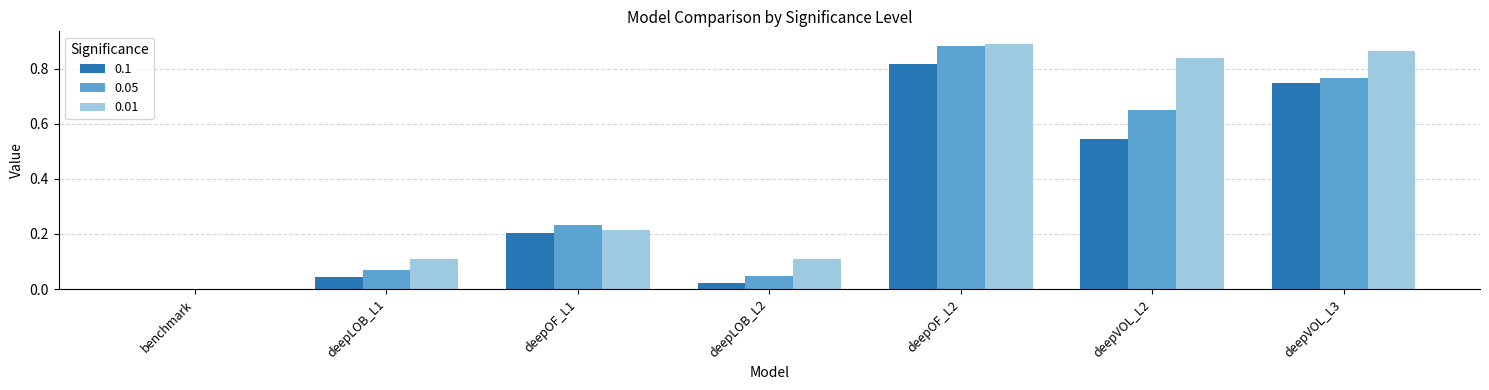

Is the value of 0.05 at deepVOL_L3 greater than the value of 0.01 at deepVOL_L3?

No